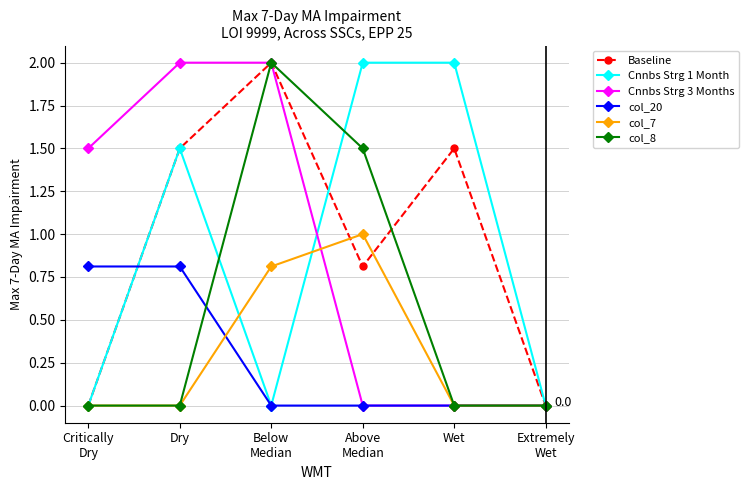

What is the label of the 5th point from the right?

Dry